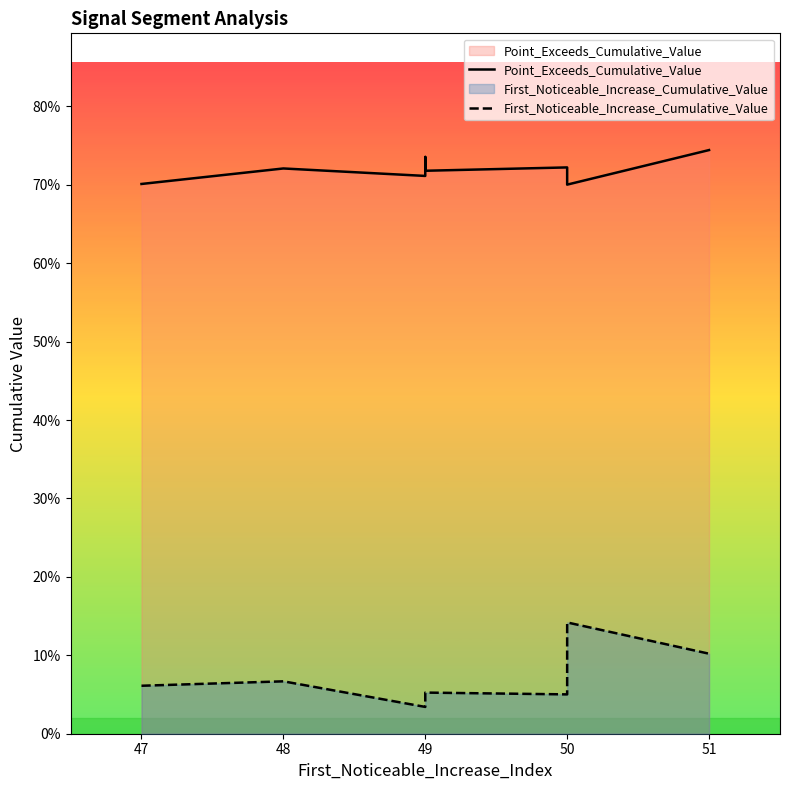

At 50, list the series in order from largest to smallest.

Point_Exceeds_Cumulative_Value, First_Noticeable_Increase_Cumulative_Value